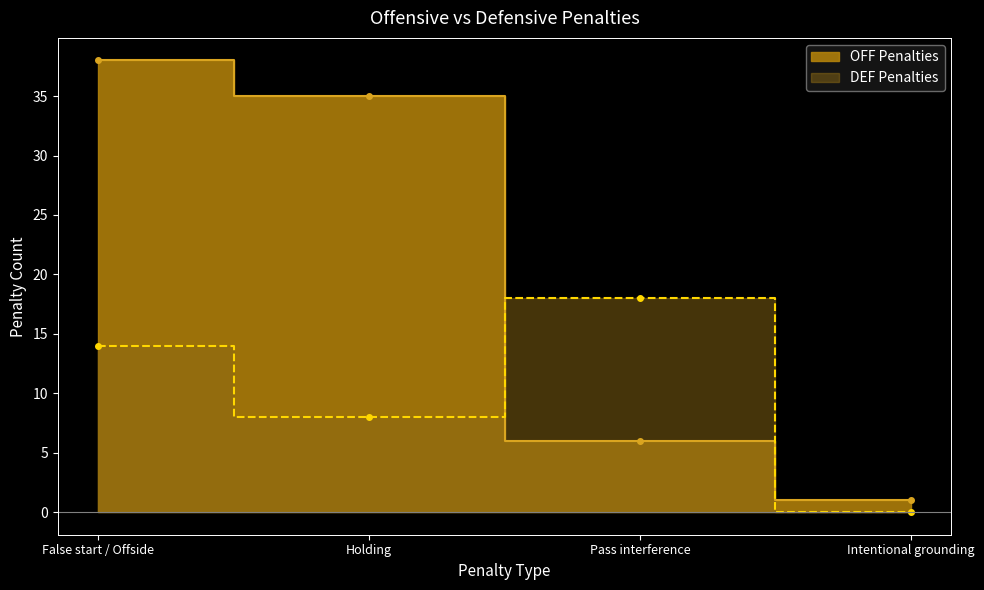

What is the difference between the second highest and minimum values in the OFF Penalties series?

34